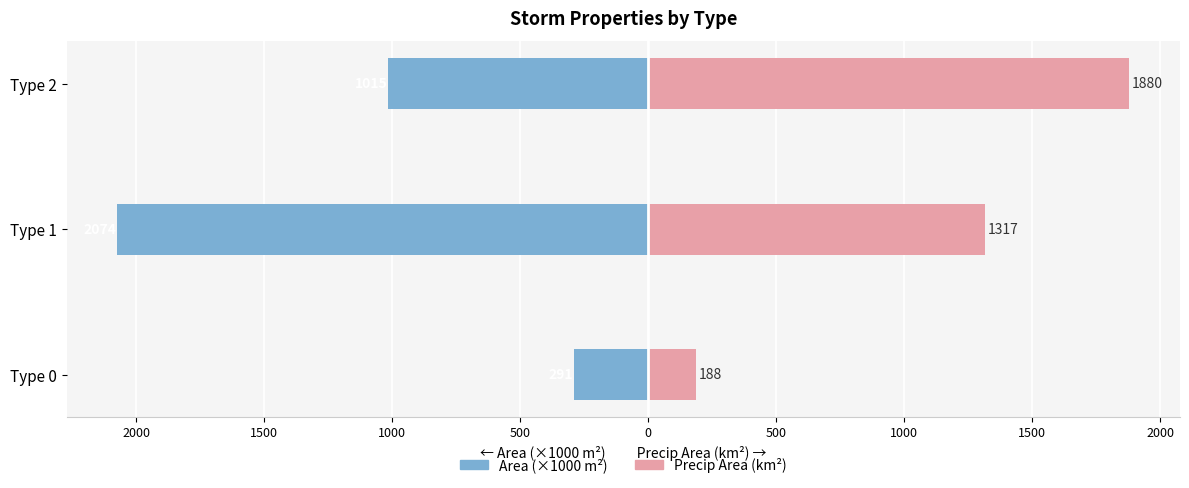

What is the average value of the Area (×1000 m²) series?

-1126.5